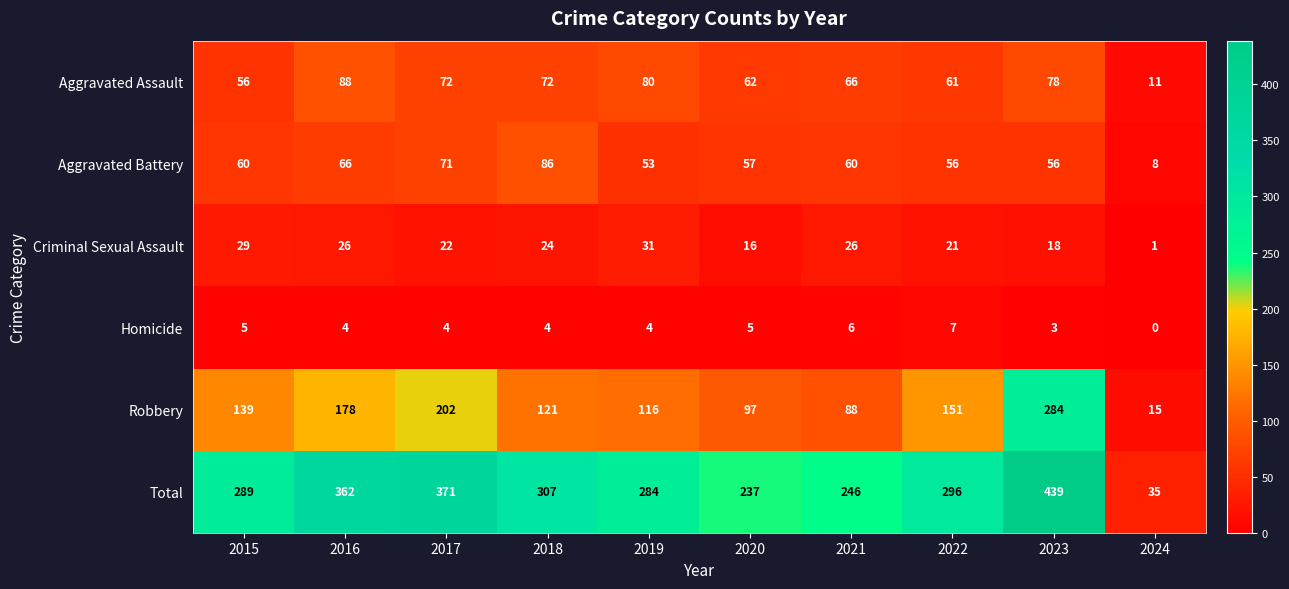

What is the difference between the maximum and minimum values in the Total series?

404